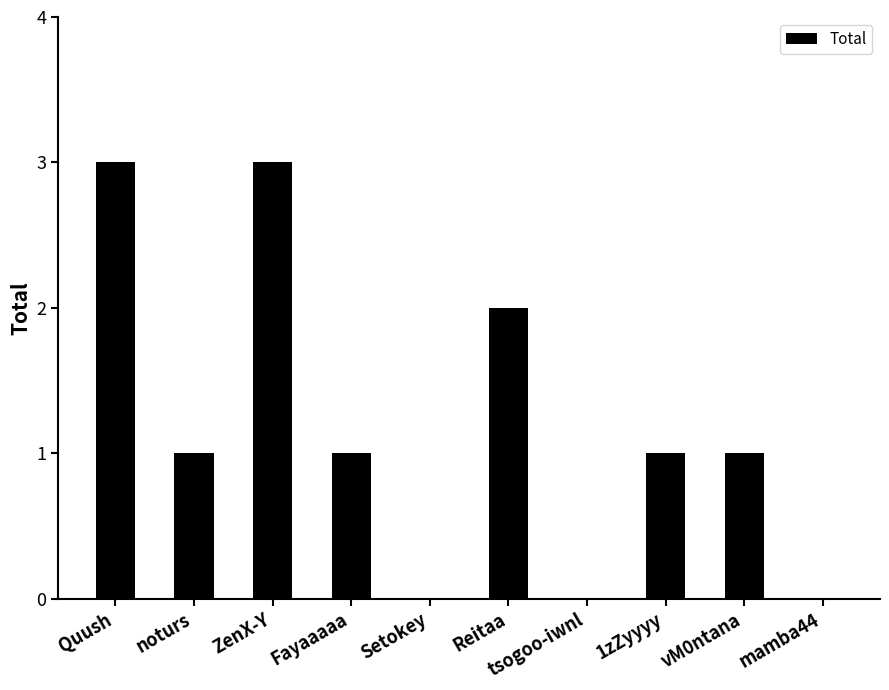

What is the sum of the values at Quush and tsogoo-iwnl?

3